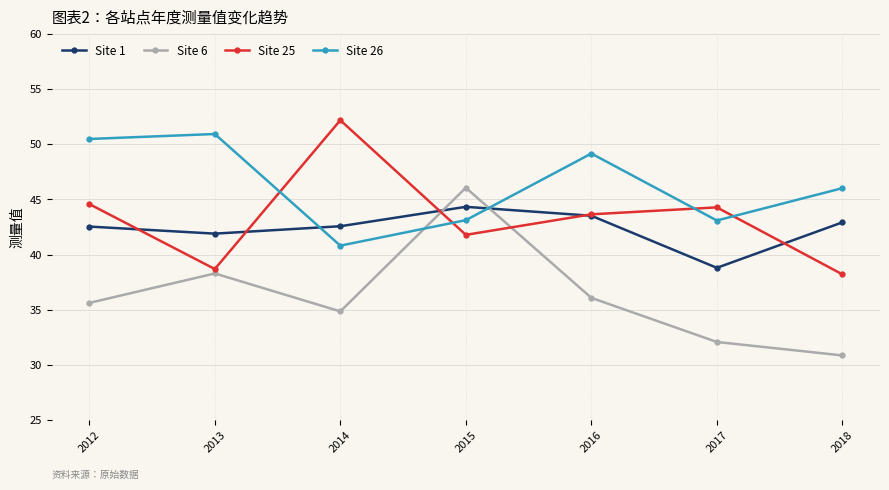

How many lines are shown in the chart?

4